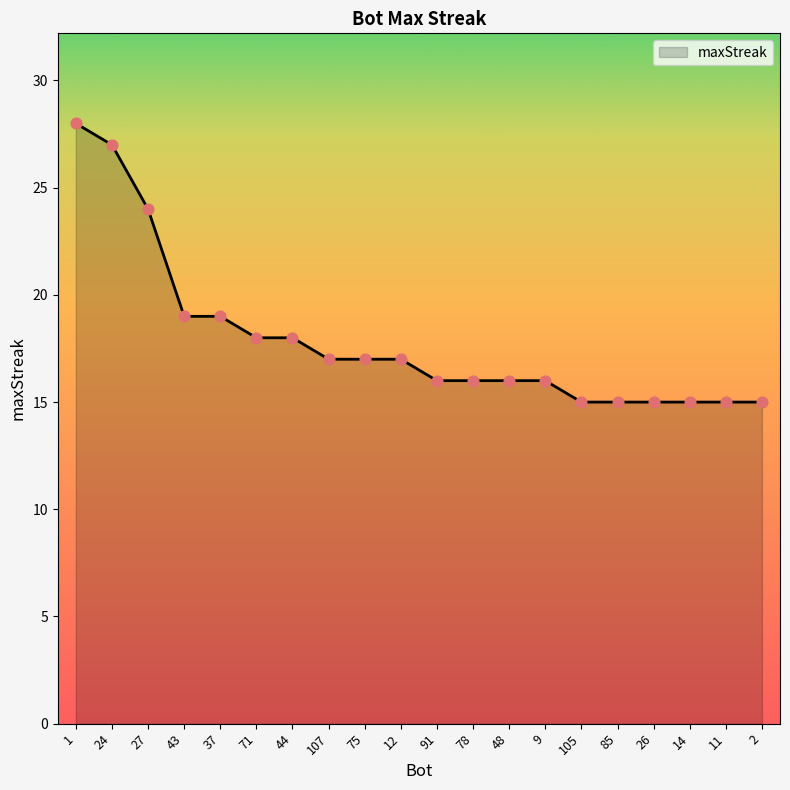

Approximately how many times larger is the value at 44 compared to 11?

1.2